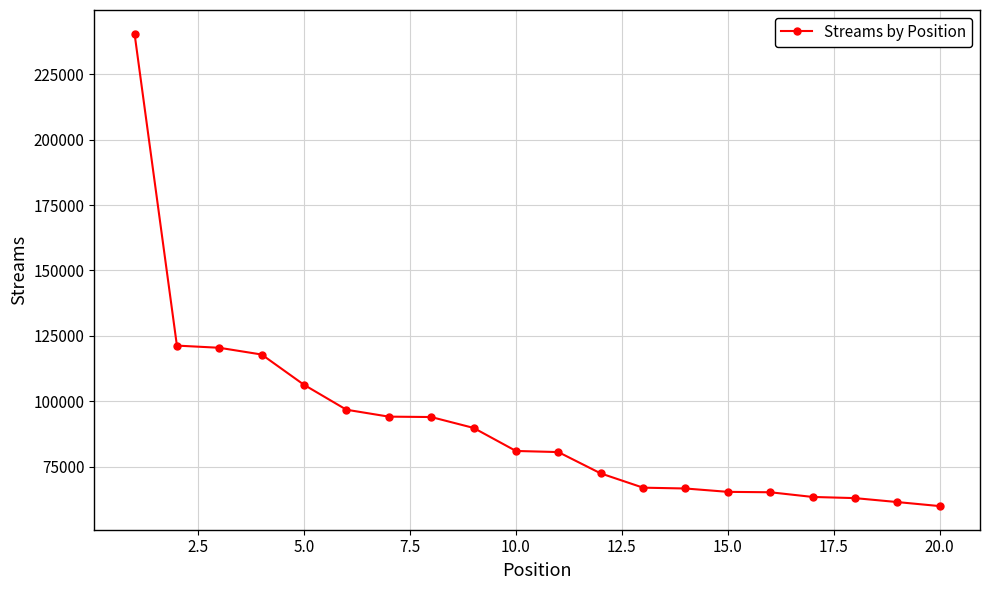

What is the difference between the maximum and minimum values?

180589